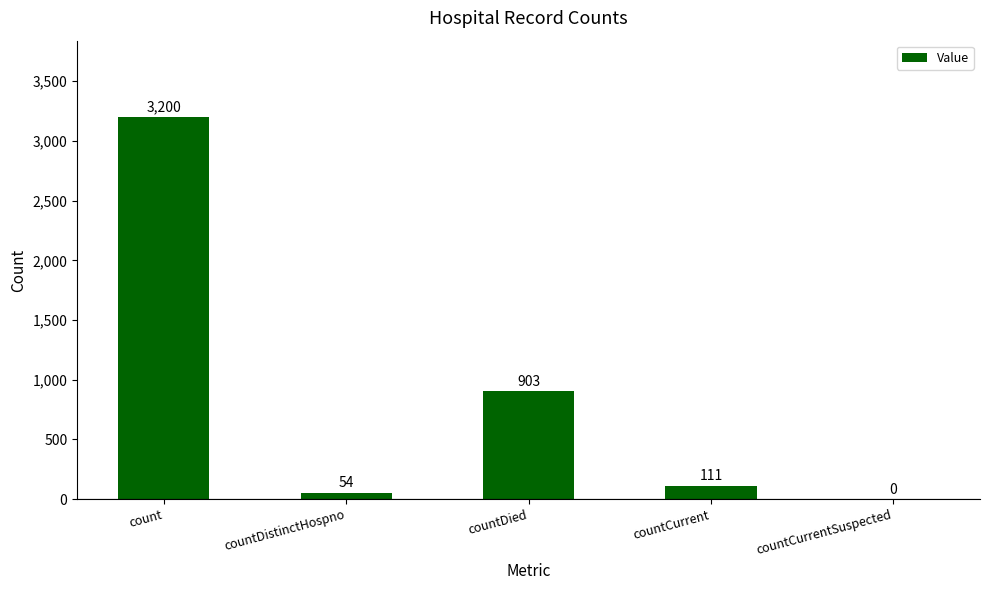

What is the sum of all values?

4268